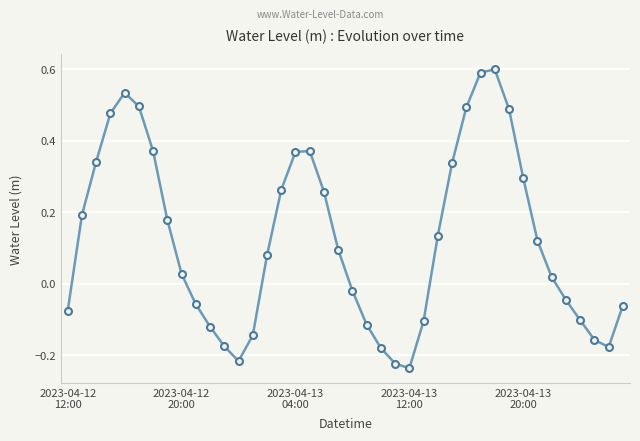

What is the sum of all values?

4.9